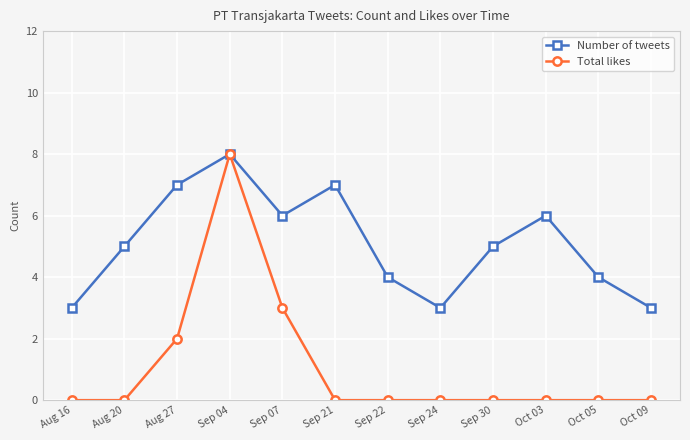

How many lines are shown in the chart?

2